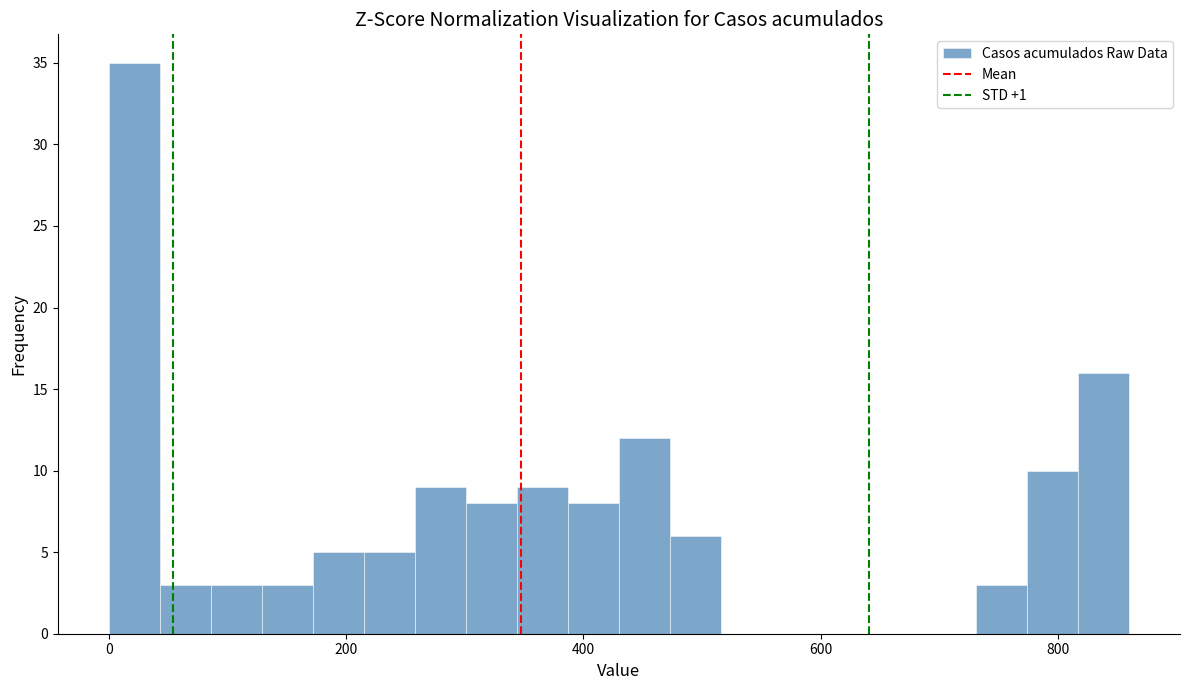

Read against the x-axis, roughly where is the centre of the tallest bar?

20